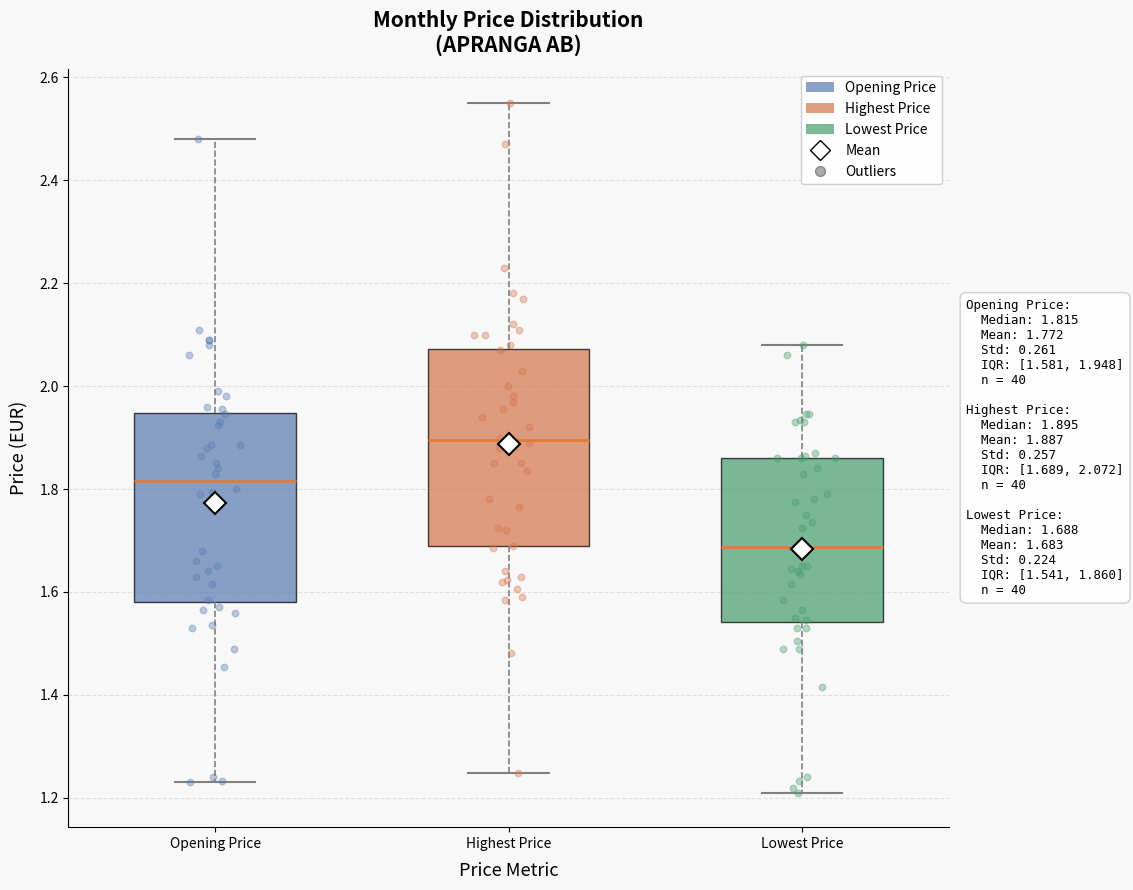

Which box has the lowest median line?

Lowest Price